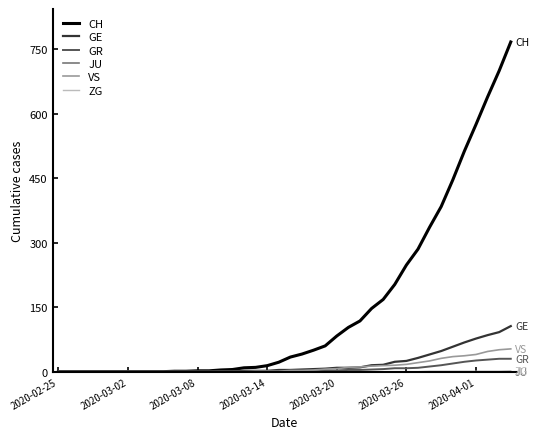

Which series has the largest range (max minus min)?

CH